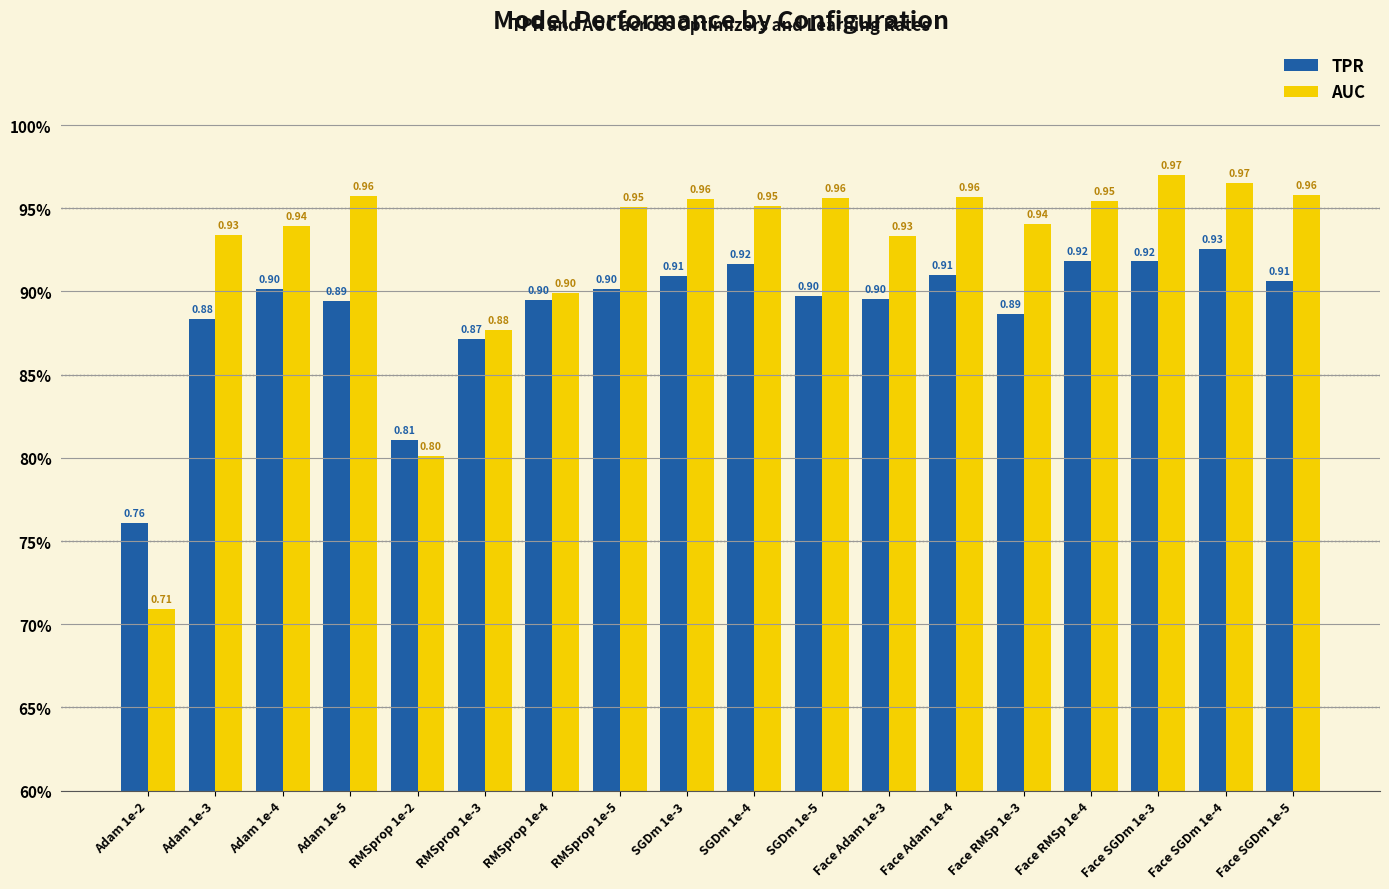

Does the chart contain any negative values?

No